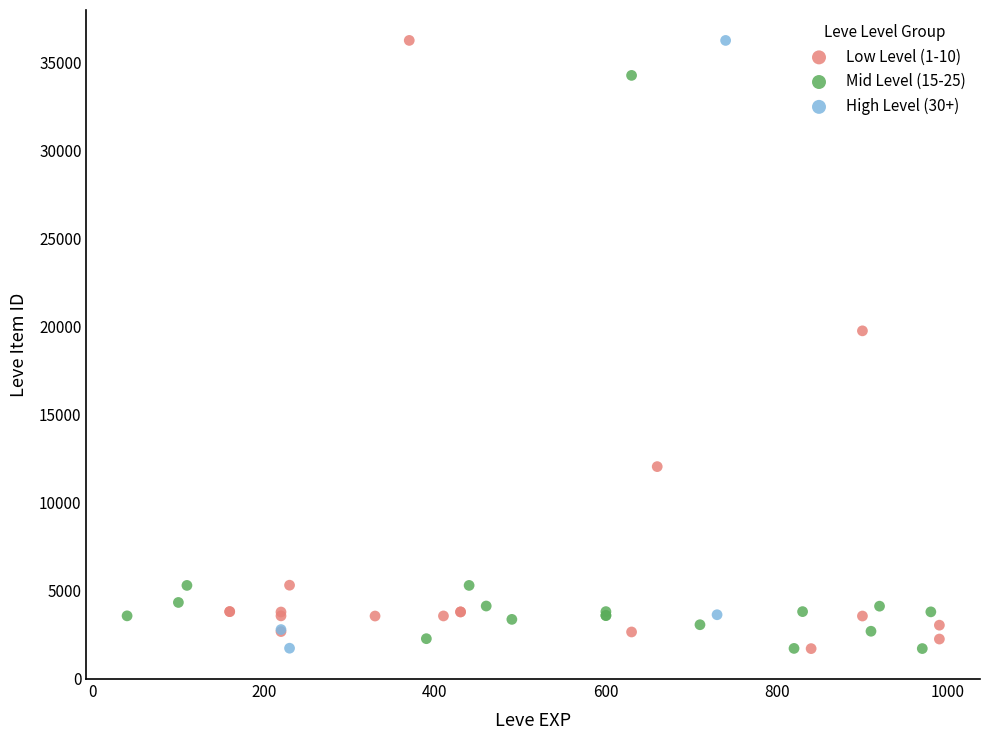

What are all the series names shown in the legend?

Low Level (1-10), Mid Level (15-25), High Level (30+)